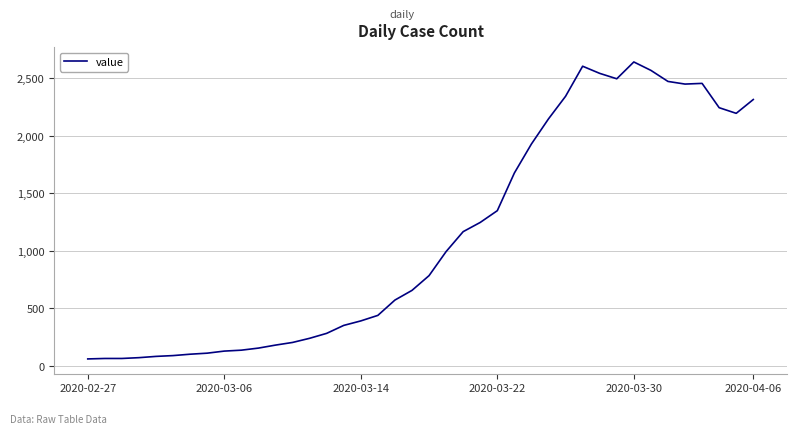

What is the sum of all values?

44971